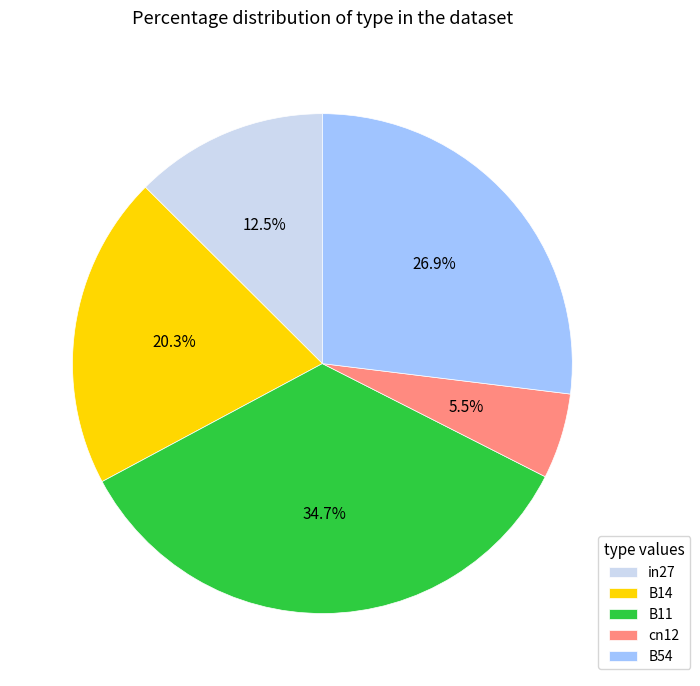

Does any single category account for the majority?

No